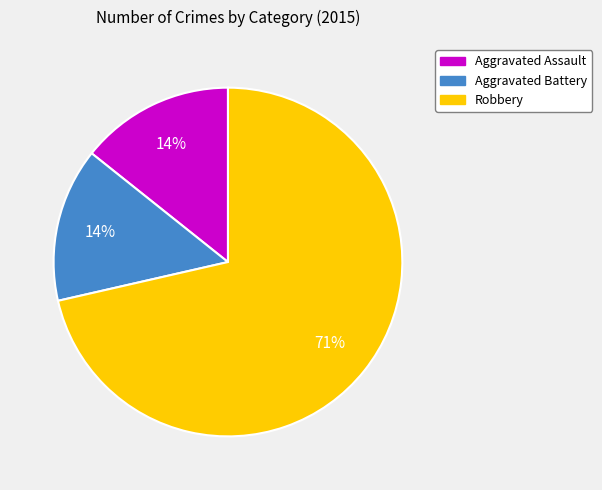

Approximately how many times larger is the value at Aggravated Assault compared to Aggravated Battery?

1.0